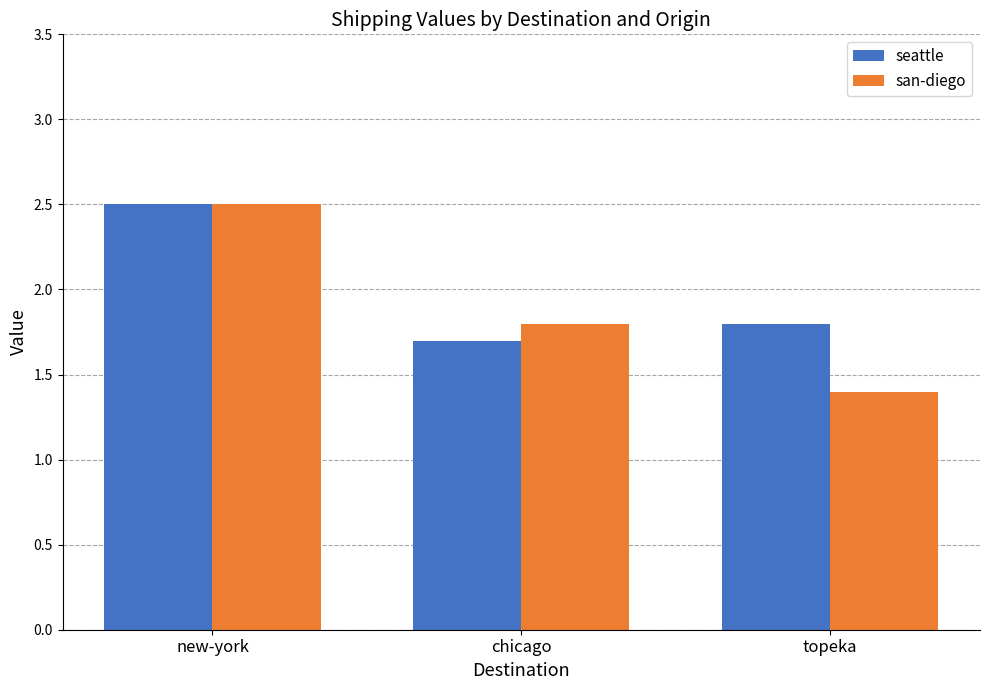

Does the chart contain any negative values?

No